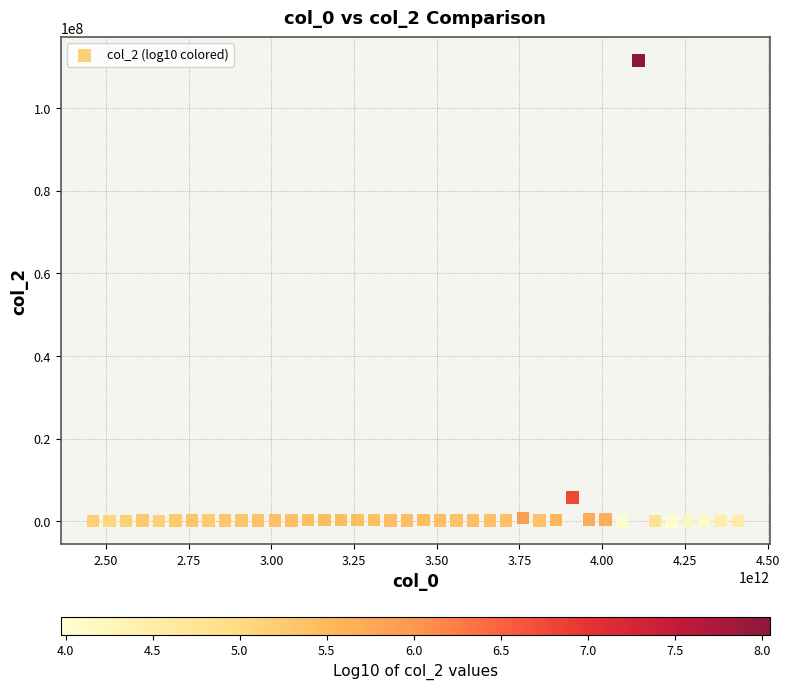

What Y value in the scatter plot is closest to 55806852?

5762546.4